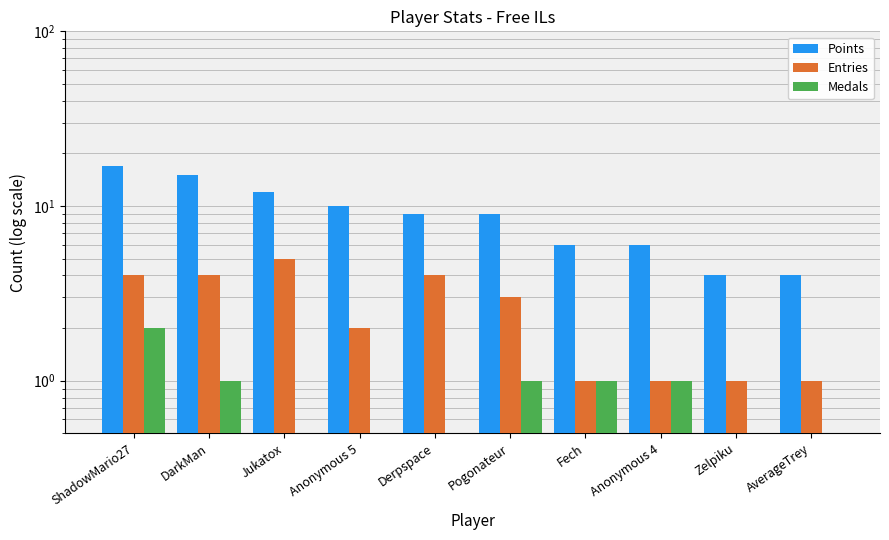

Which series changed the most between Jukatox and Zelpiku?

Points